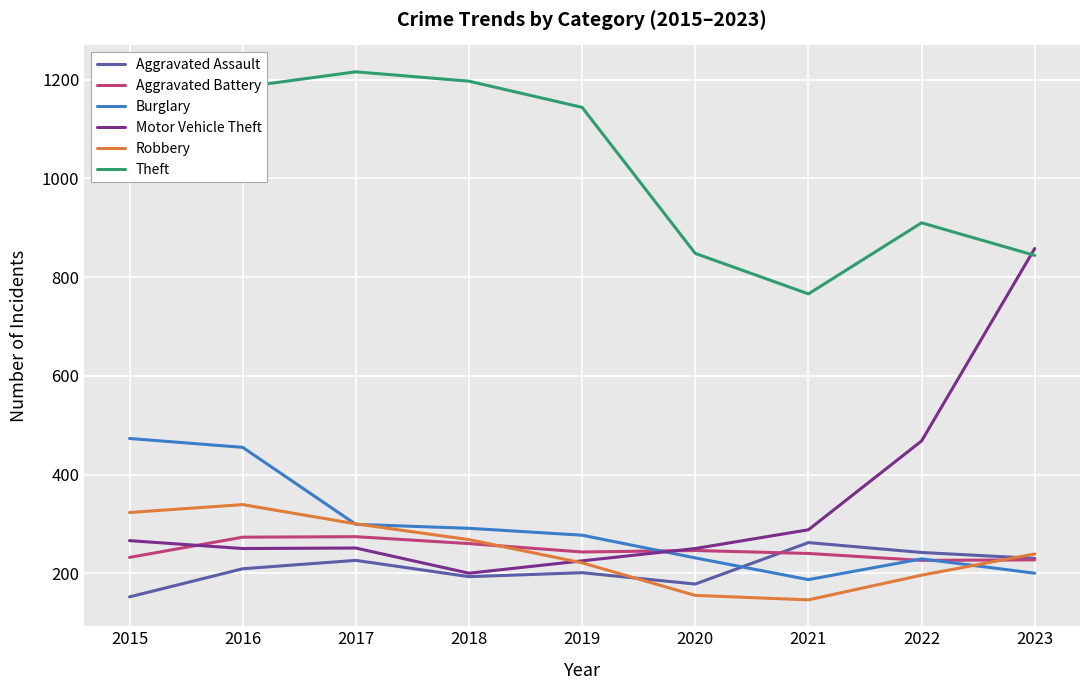

Rank the series by their maximum value, from highest to lowest.

Theft, Motor Vehicle Theft, Burglary, Robbery, Aggravated Battery, Aggravated Assault